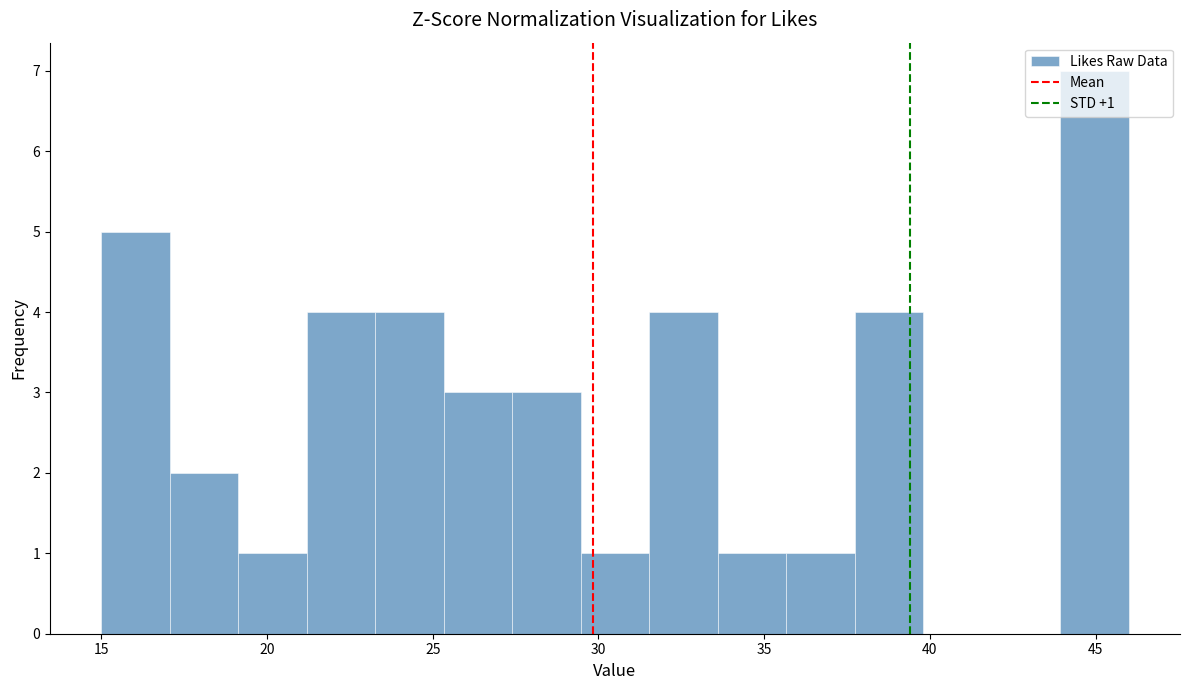

Which range on the x-axis has the tallest bar?

44.0 to 46.0